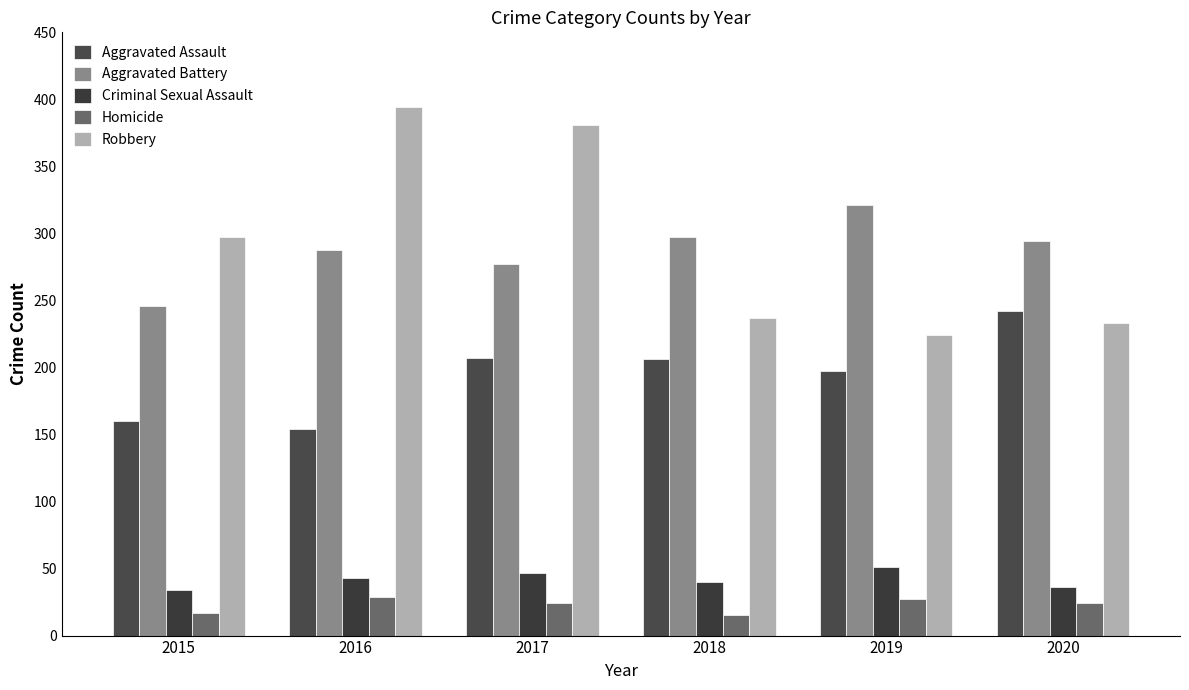

What is the spread (max minus min) of values at 2017?

357